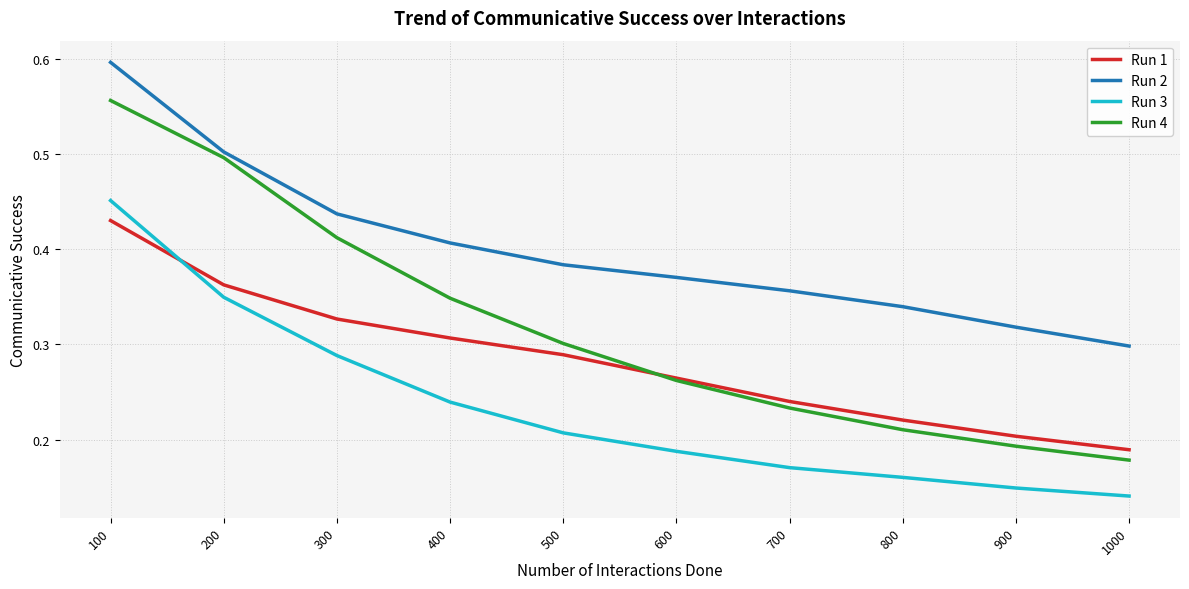

Between 400 and 500, which series saw the biggest shift?

Run 4